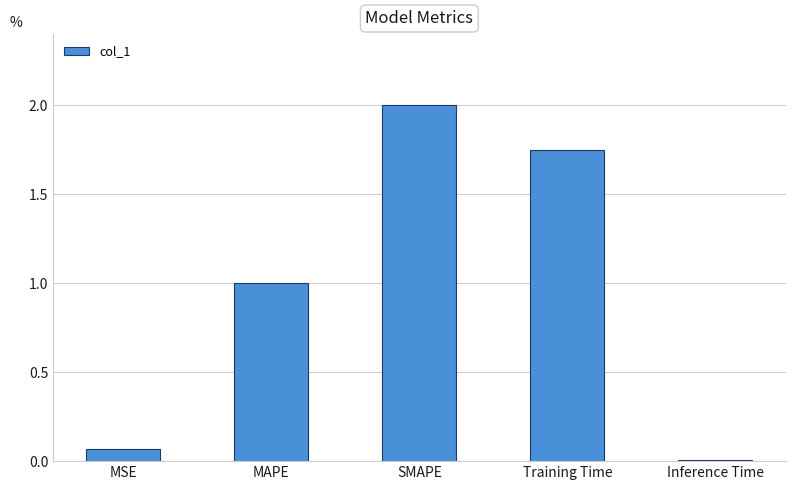

What is the label of the 2nd bar from the left?

MAPE